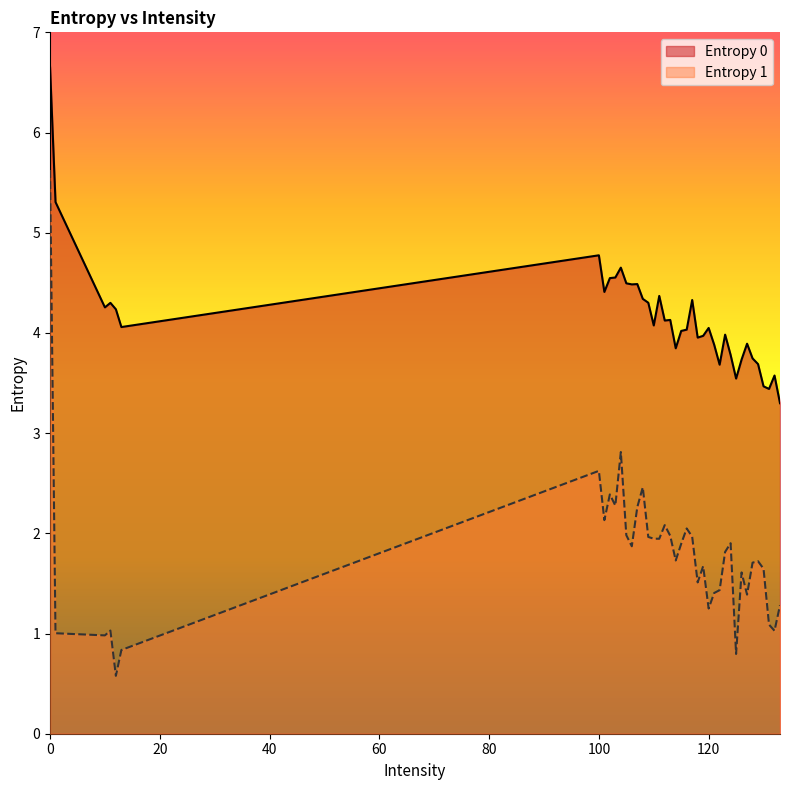

Where is Entropy 1 nearest to the value 3?

104